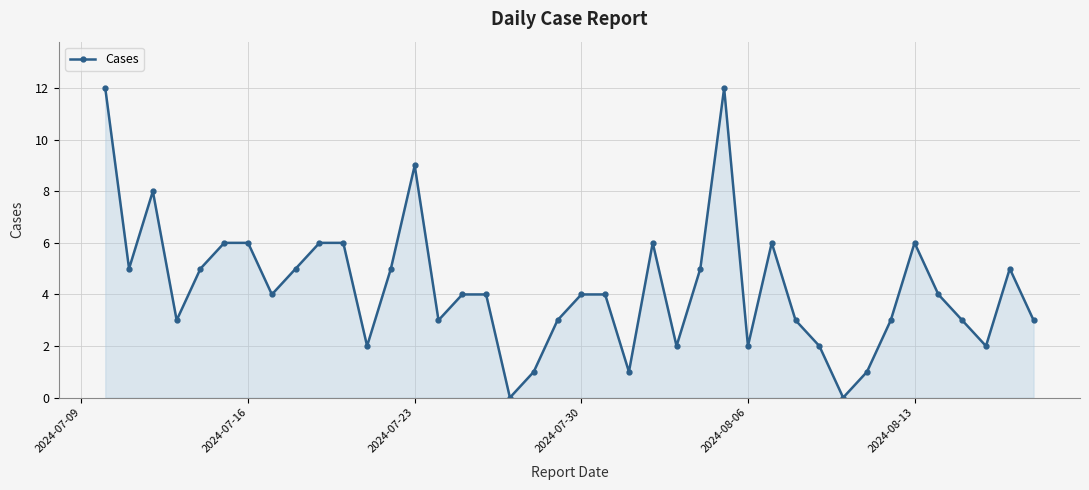

What is the maximum value shown in the chart?

12